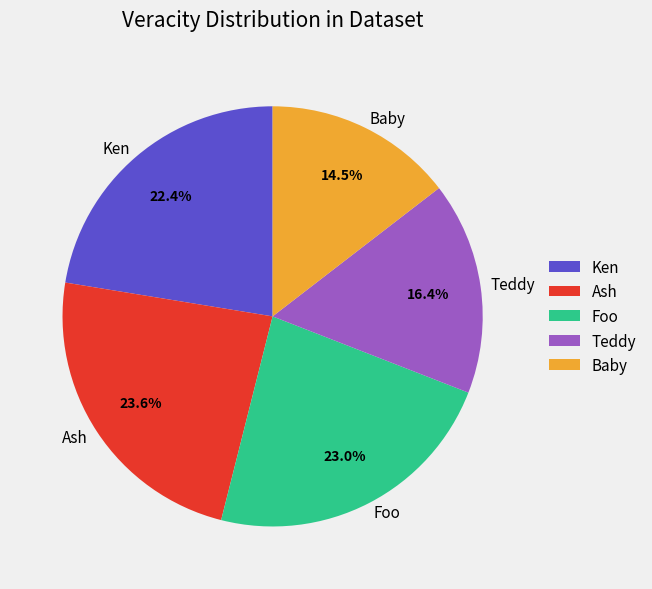

Which slice is the smallest?

Baby